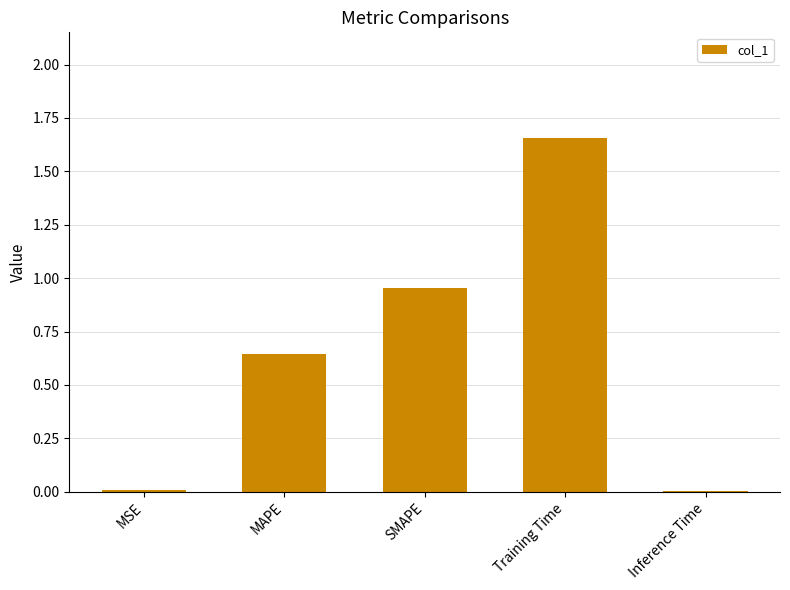

What is the sum of all values?

3.3